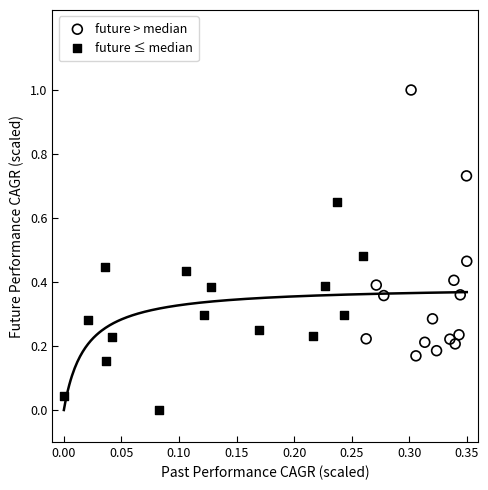

What are all the series names shown in the legend?

future > median, future ≤ median